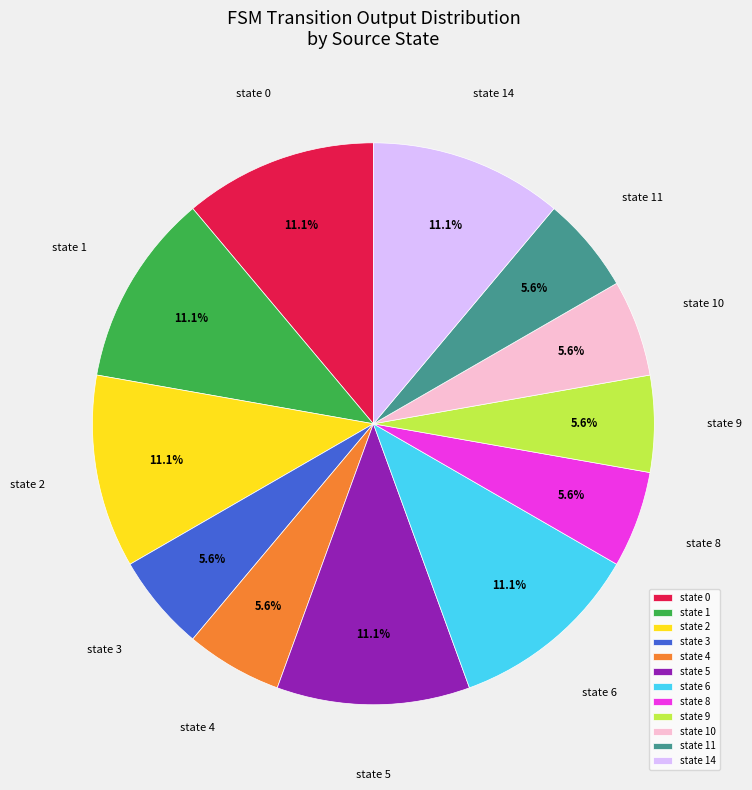

Does state 10 account for over 50% of the chart?

No